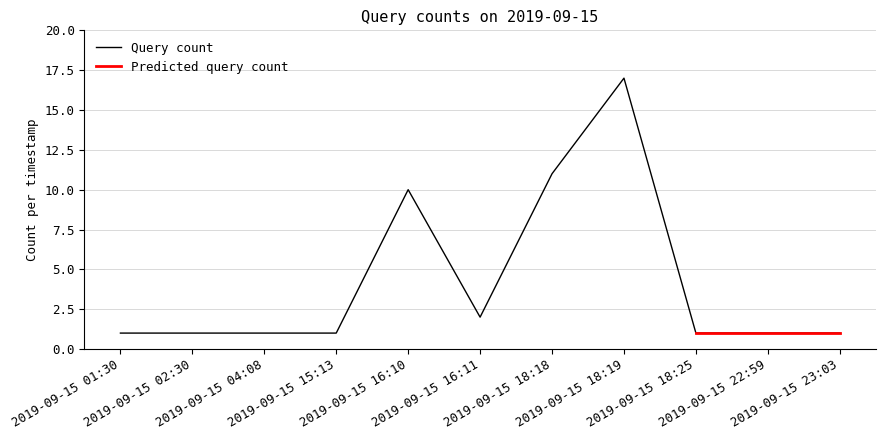

The chart shows a value of 2 at 2019-09-15 04:08. True or false?

False